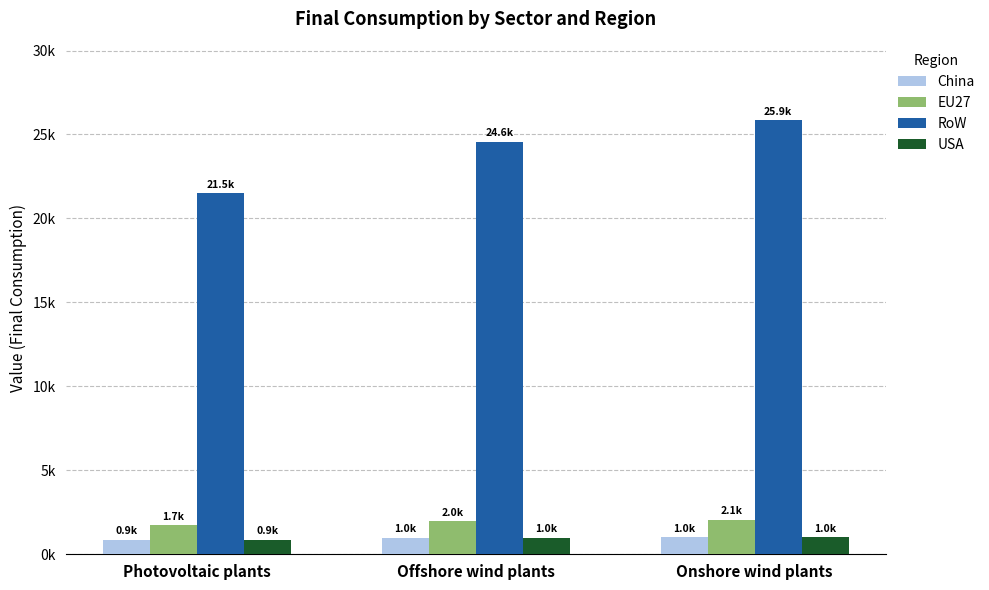

Which series has the largest total across all categories?

RoW